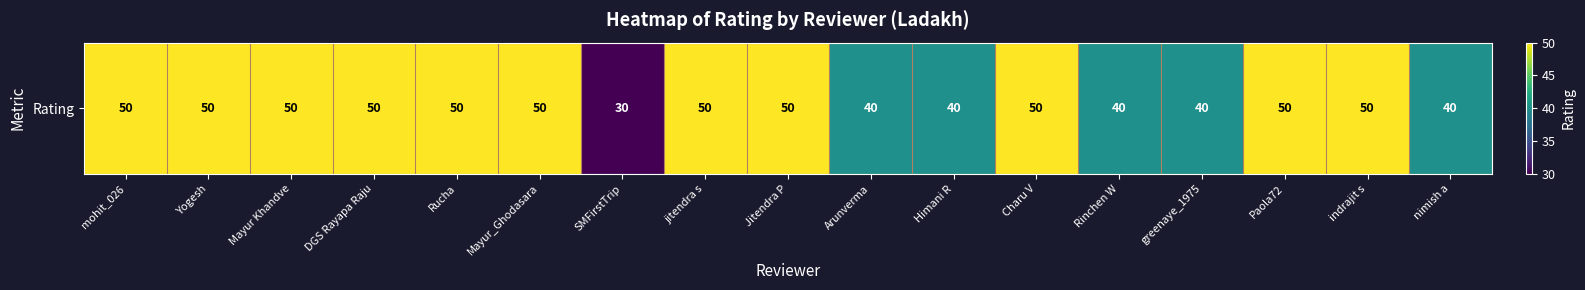

Rank the categories by value from highest to lowest.

mohit_026, Yogesh, Mayur Khandve, DGS Rayapa Raju, Rucha, Mayur_Ghodasara, jitendra s, Jitendra P, Charu V, Paola72, indrajit s, Arunverma, Himani R, Rinchen W, greenaye_1975, nimish a, SMFirstTrip